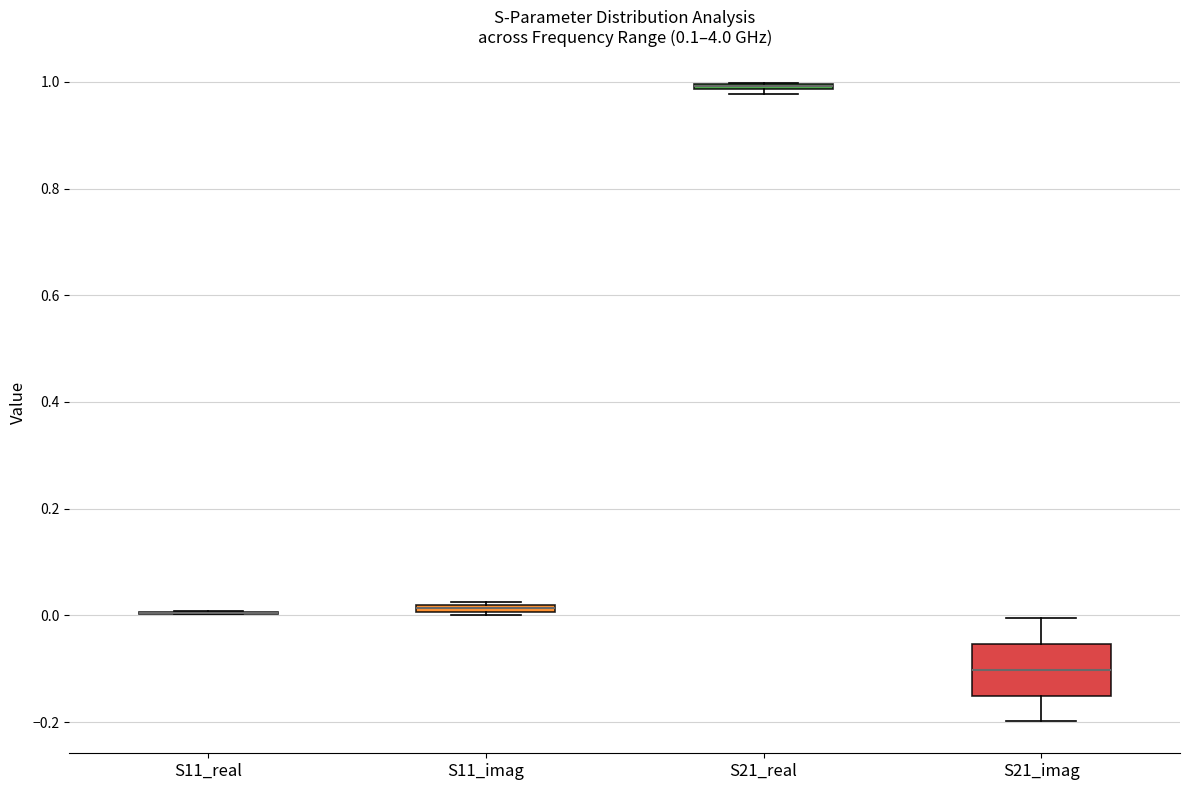

Which box is the tallest, from its lower edge to its upper edge?

S21_imag